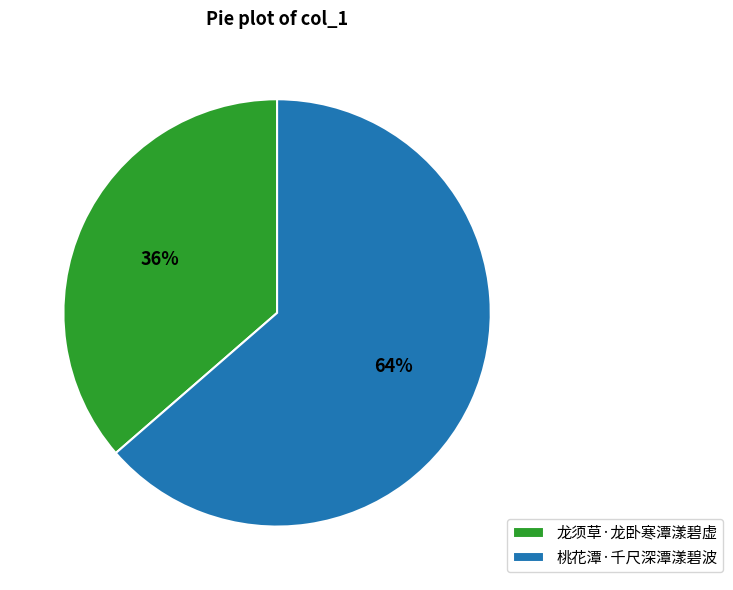

The 龙须草·龙卧寒潭漾碧虚 slice represents 27% of the pie. True or false?

False